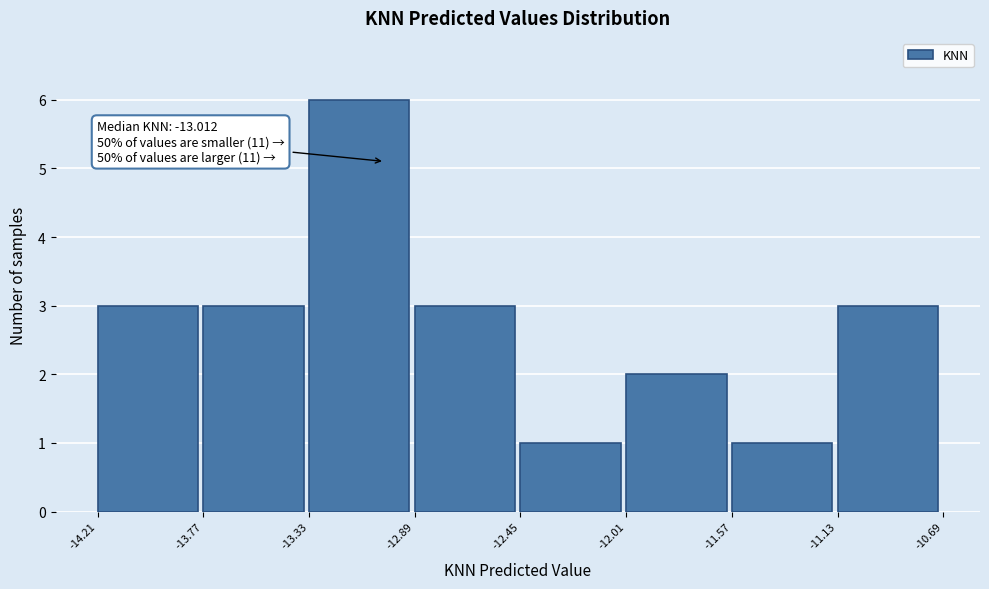

Which range on the x-axis has the tallest bar?

-13.33 to -12.89